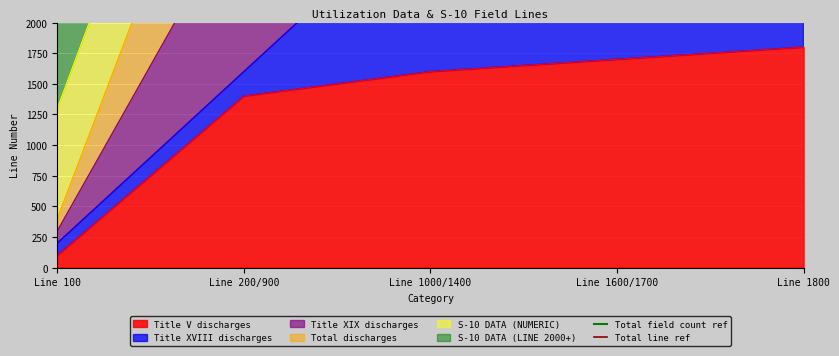

Reading right to left, what are all the values shown in this chart?

Total field count ref: 3200	3200
Total line ref: 4400	4400